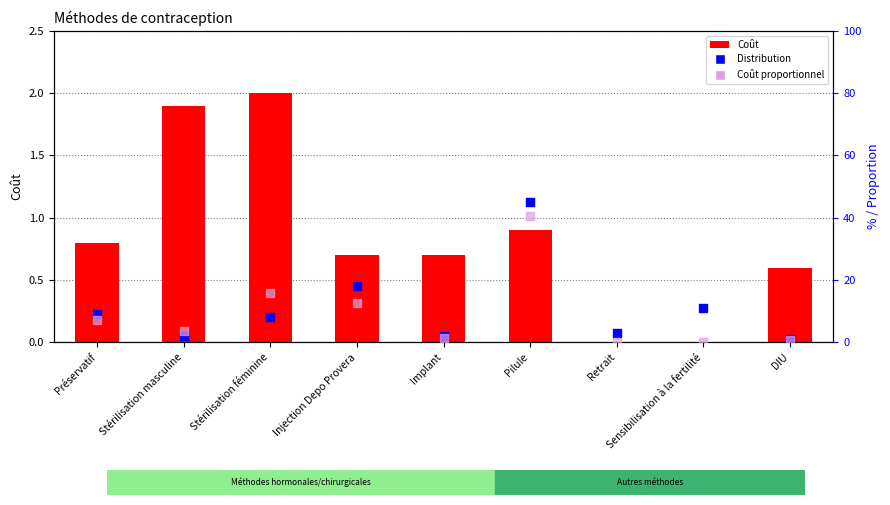

Which series contains the highest Y value?

Distribution